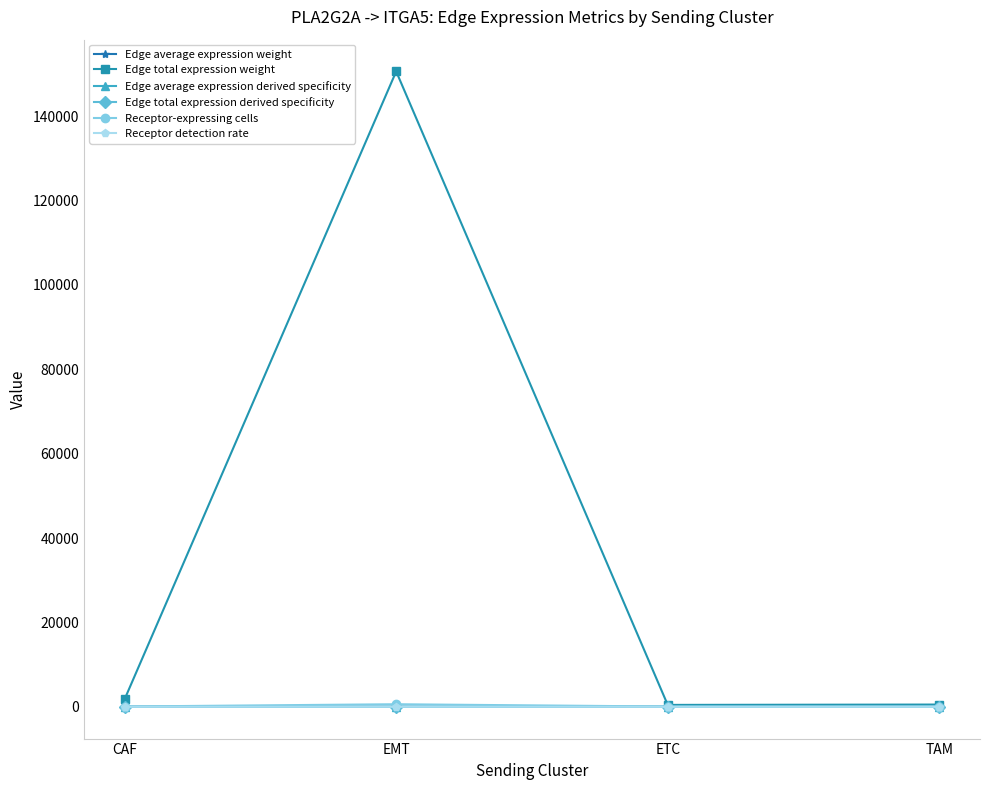

In Receptor-expressing cells, how many points are higher than both neighbors (excluding endpoints)?

1